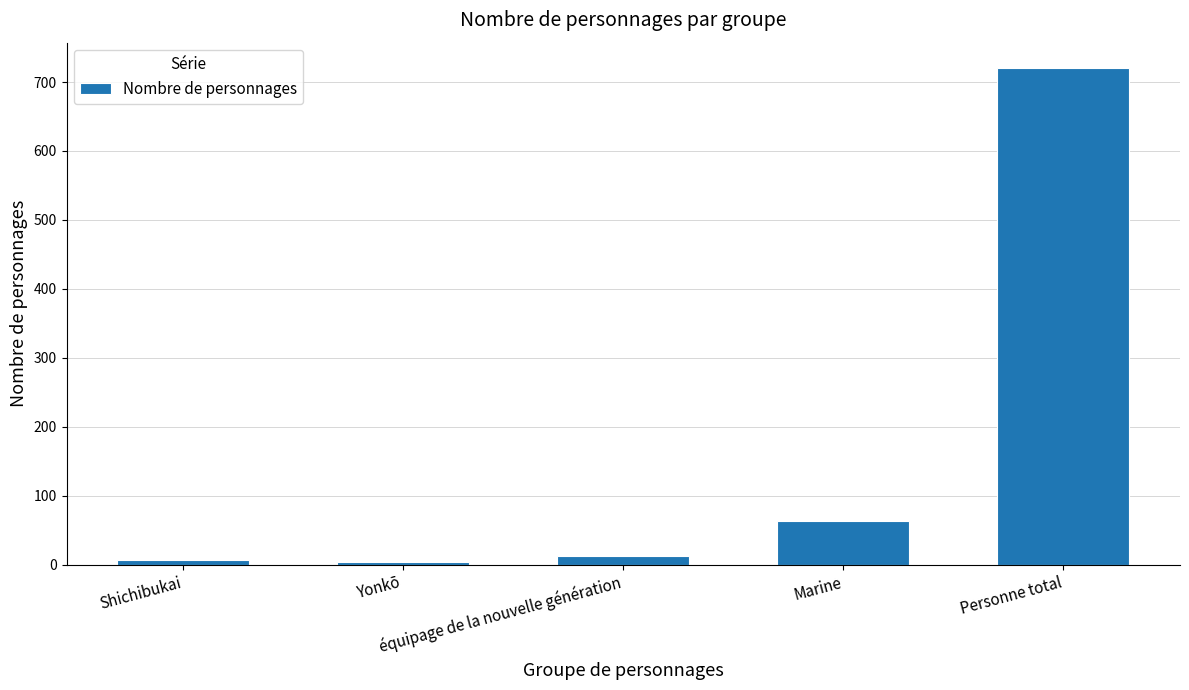

What is the greatest value displayed?

721